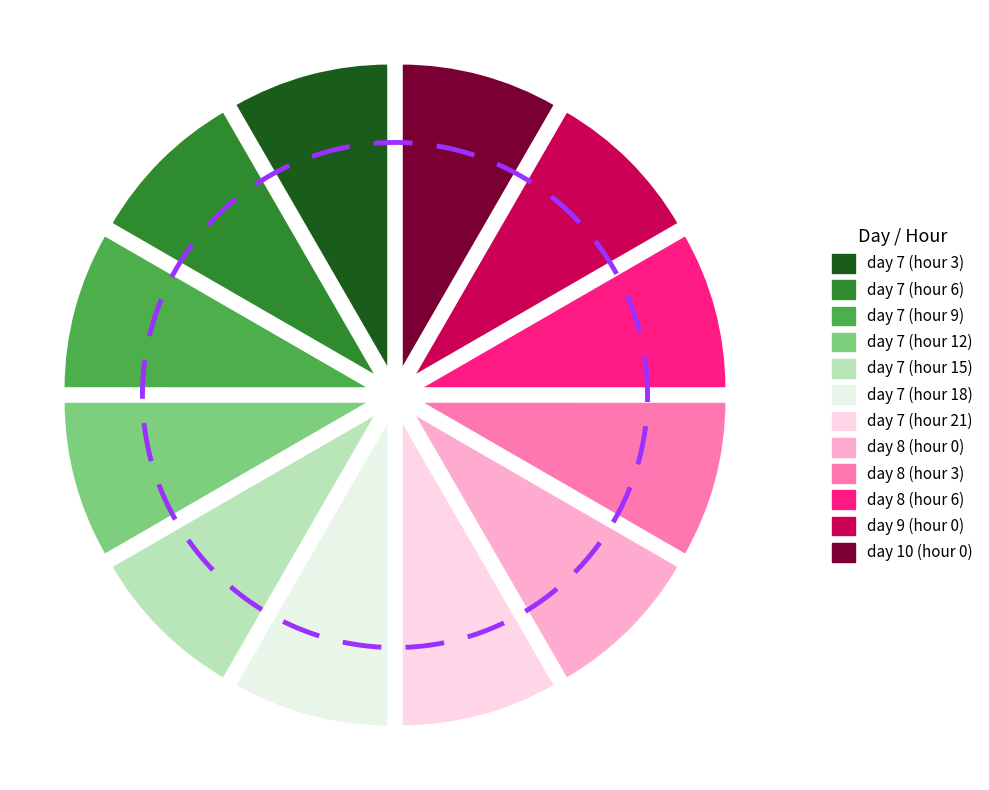

What is the change in value from day 7 (hour 3) to day 8 (hour 0)?

+0.9